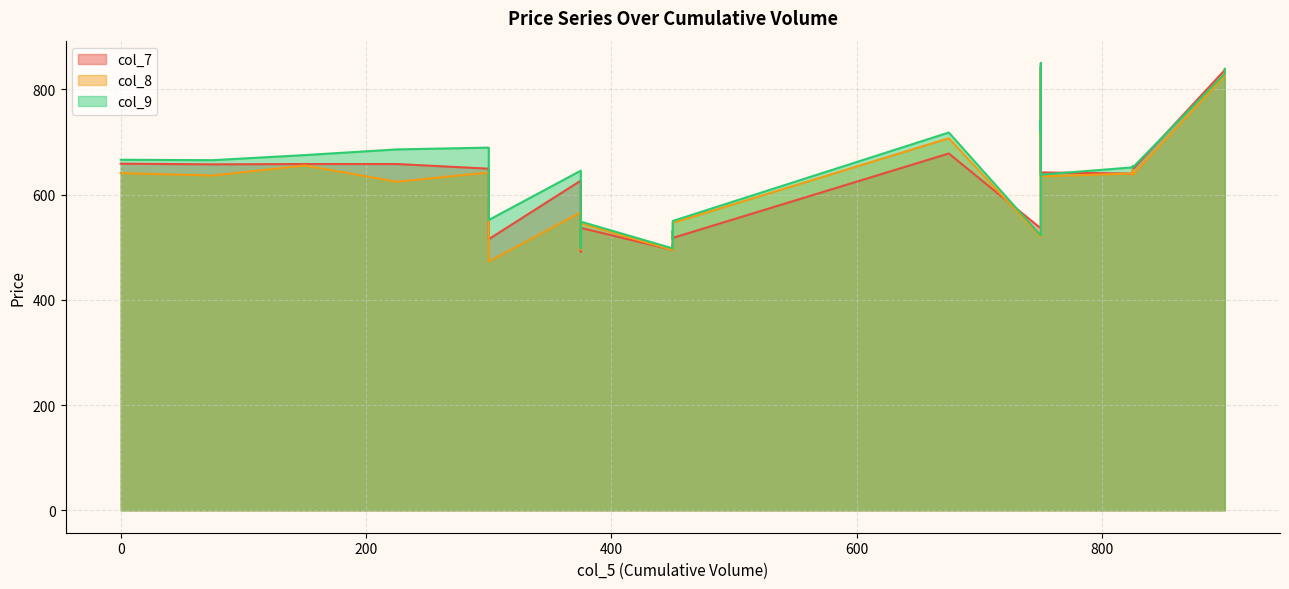

Does the chart have visible grid lines?

Yes